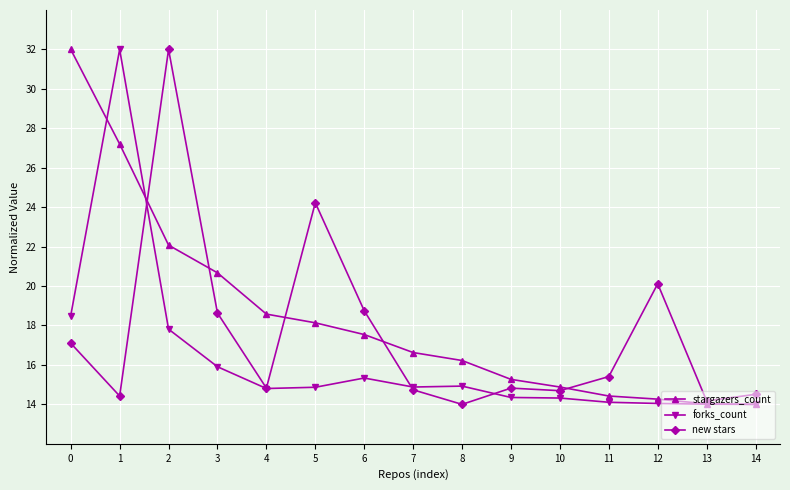

At which category is the sum across all series the highest?

1